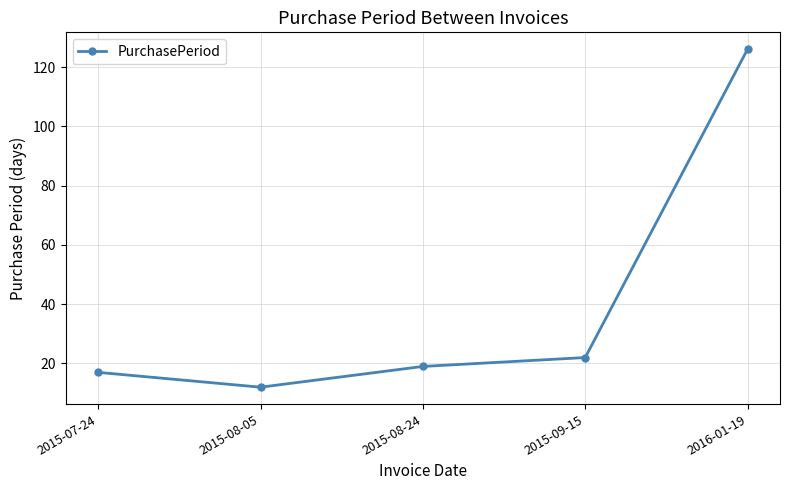

What is the greatest value displayed?

126